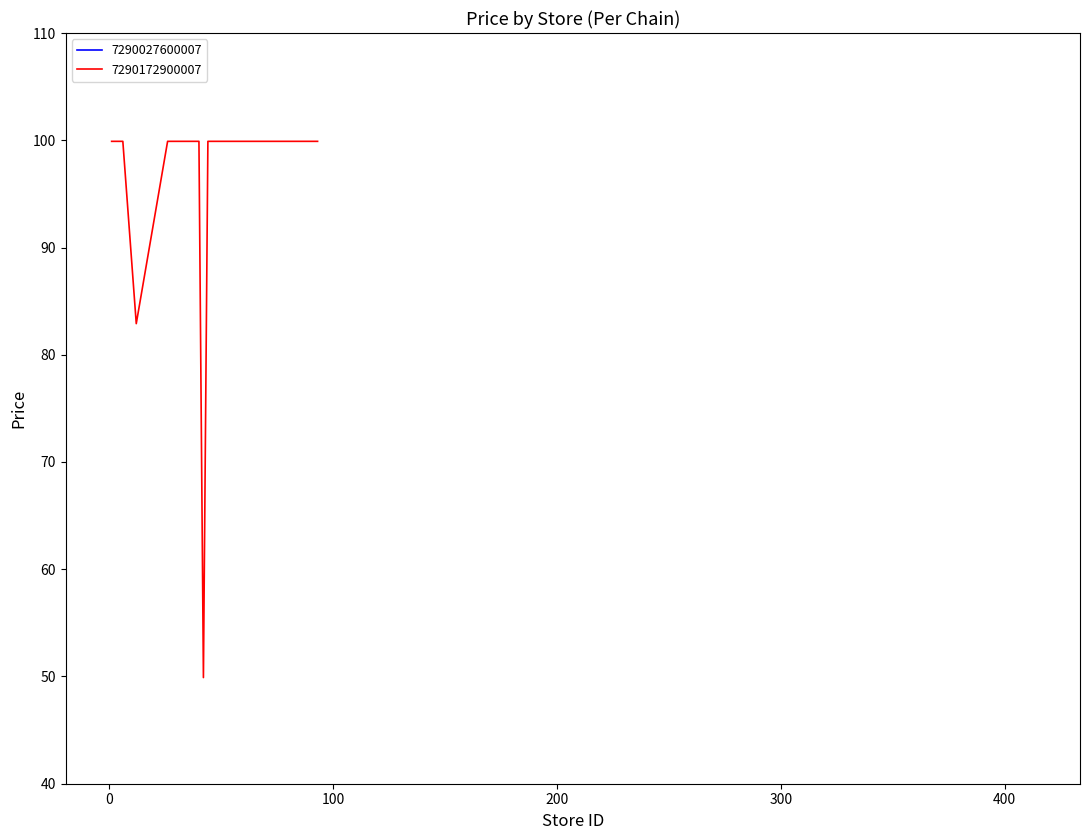

What is the lowest value of the 7290172900007 series?

49.9